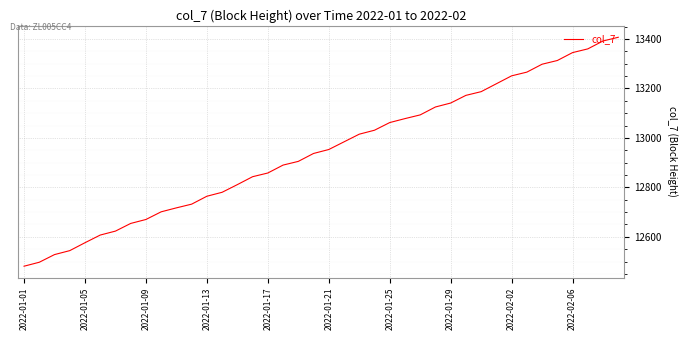

What is the maximum value shown in the chart?

13407